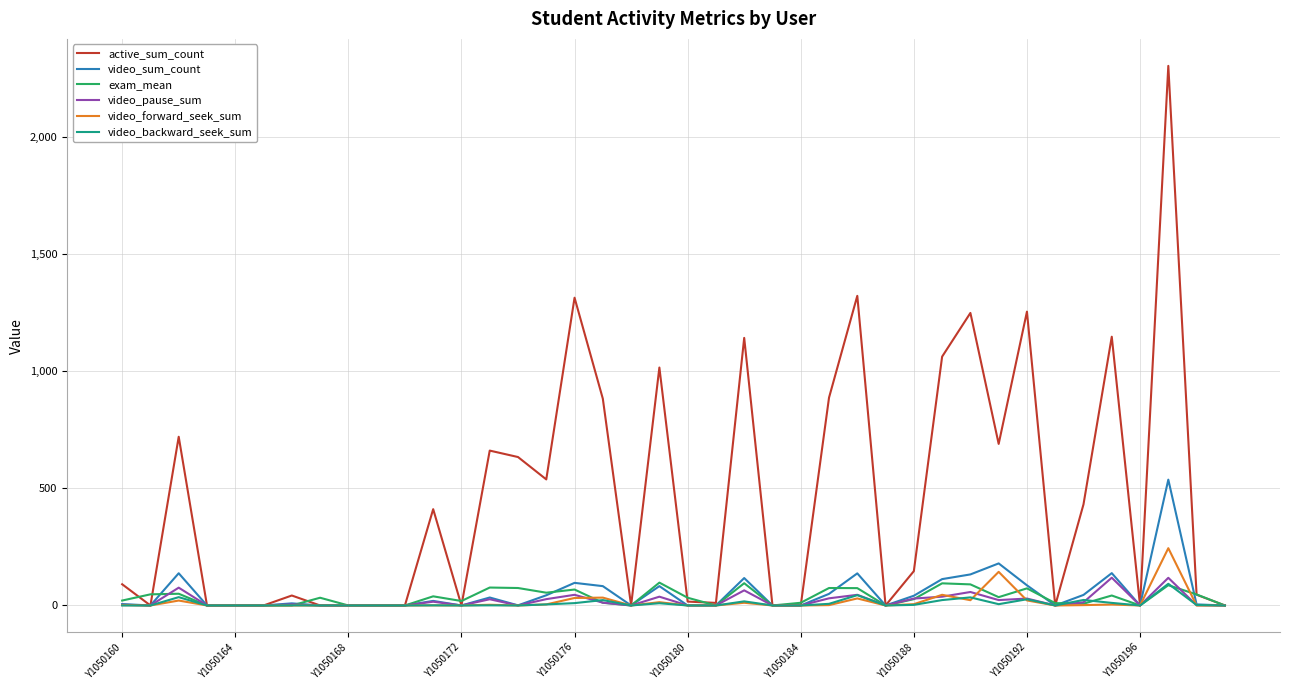

What is the greatest value displayed?

2303.0